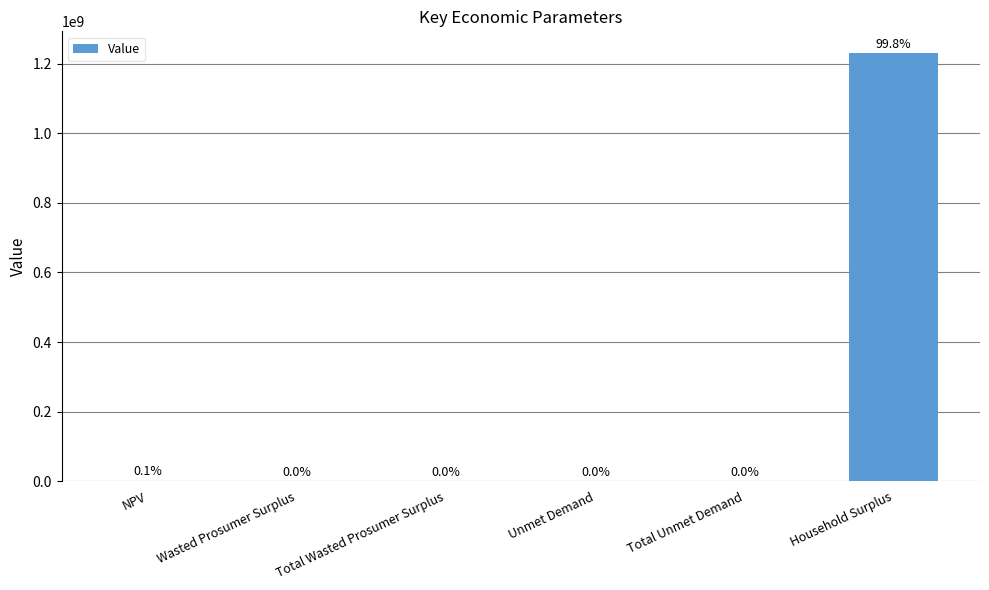

Count the number of values greater than 188268.

4